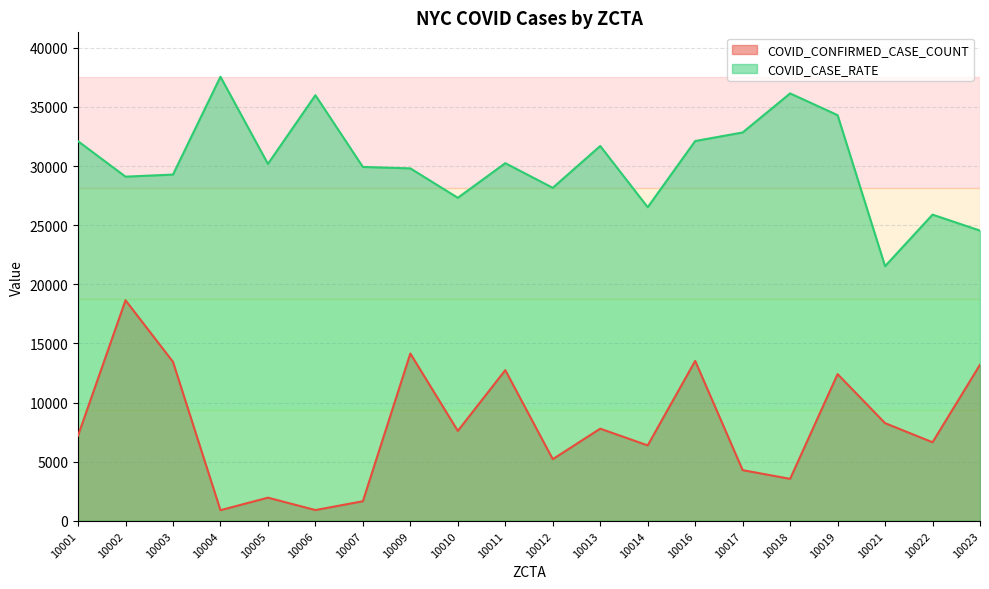

At which label does COVID_CASE_RATE first exceed 30180?

10001